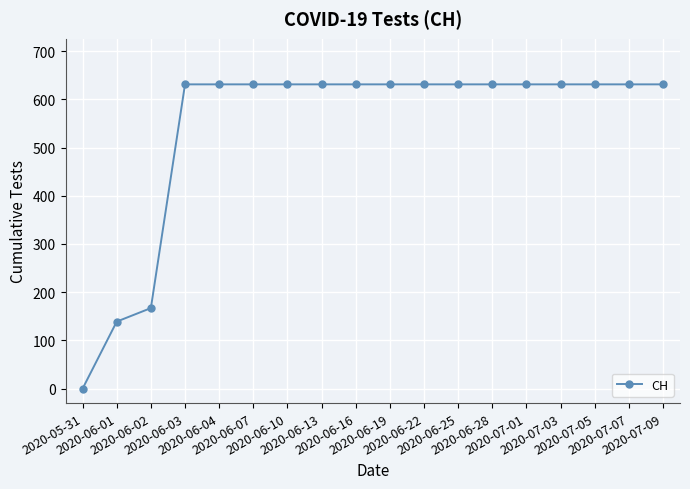

How many data points are less than 631?

3